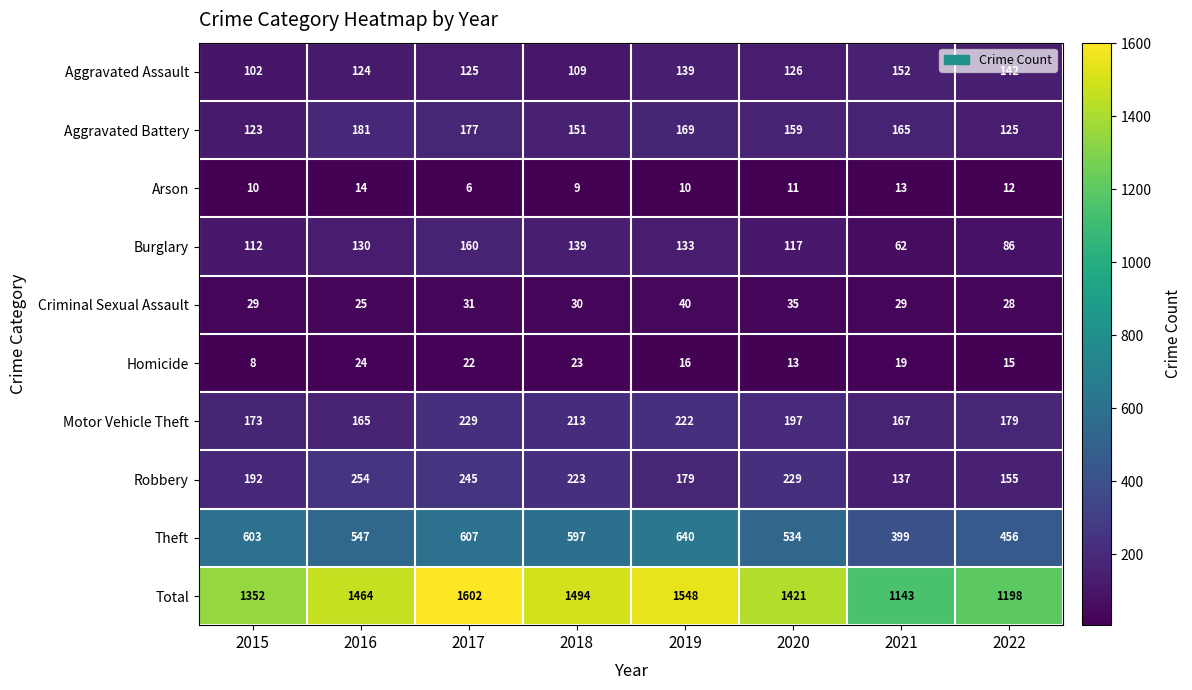

Which series has the largest total across all categories?

Total